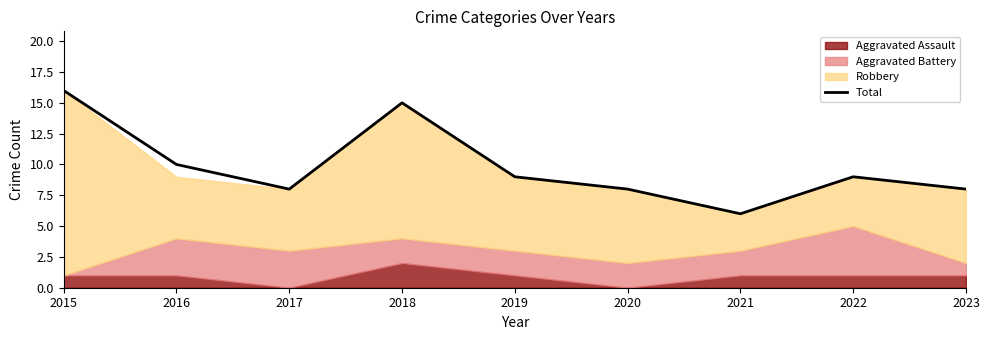

What is the sum of all values?

89